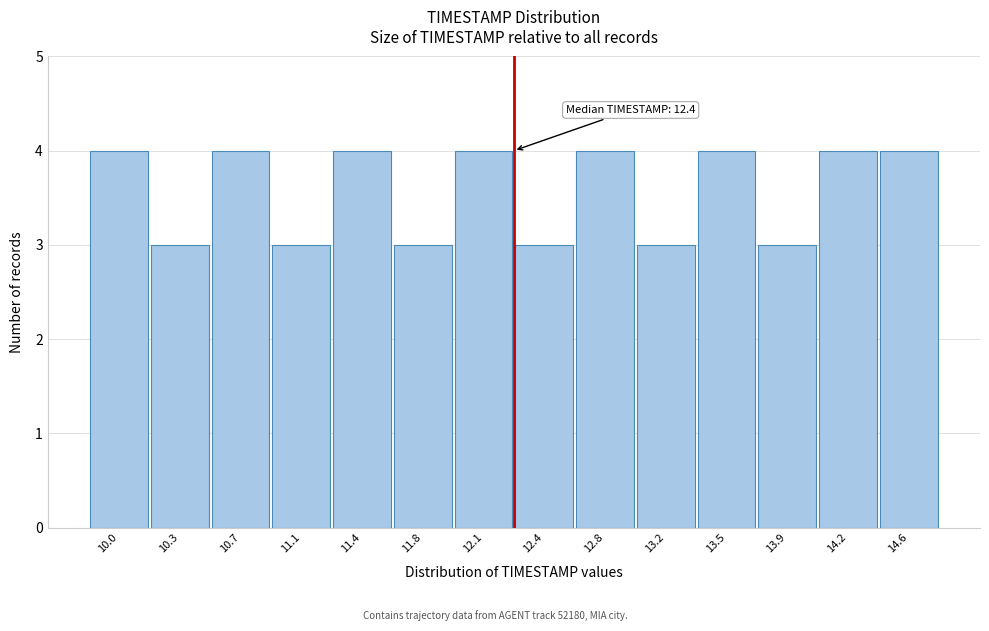

Reading left to right, transcribe all the data shown in this chart.

4	3	4	3	4	3	4	3	4	3	4	3	4	4